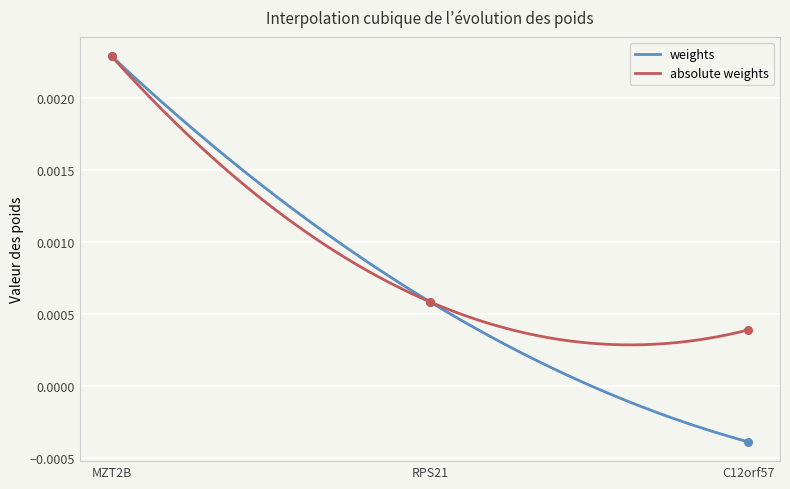

At how many categories does at least one series exceed 0?

3